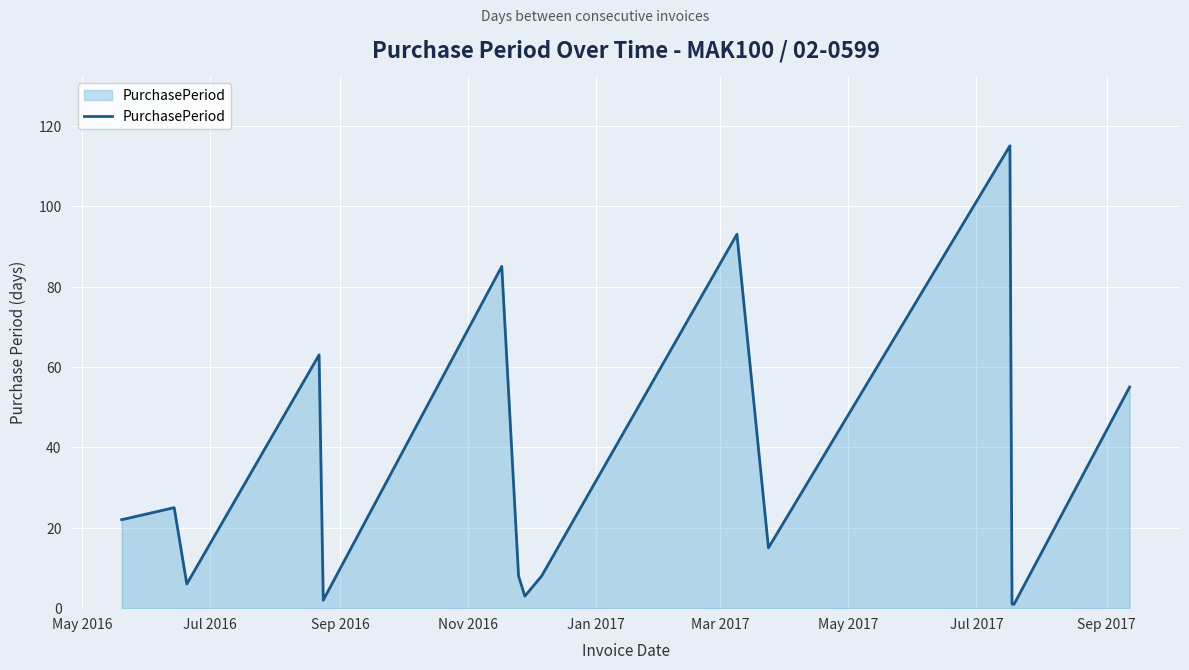

What is the difference between the maximum and minimum values?

114